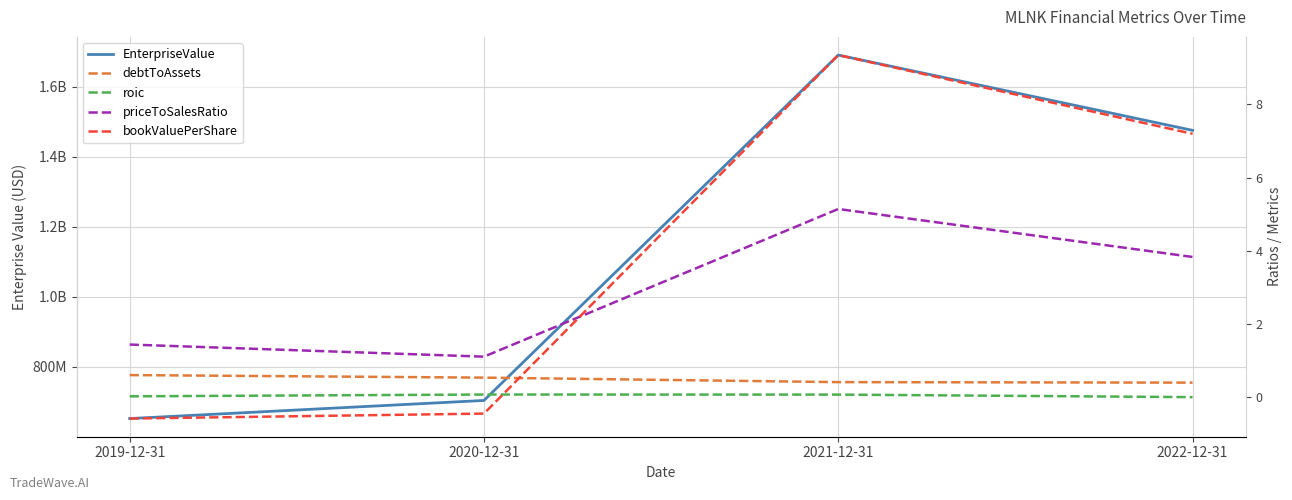

At which category is the sum across all series the highest?

2021-12-31